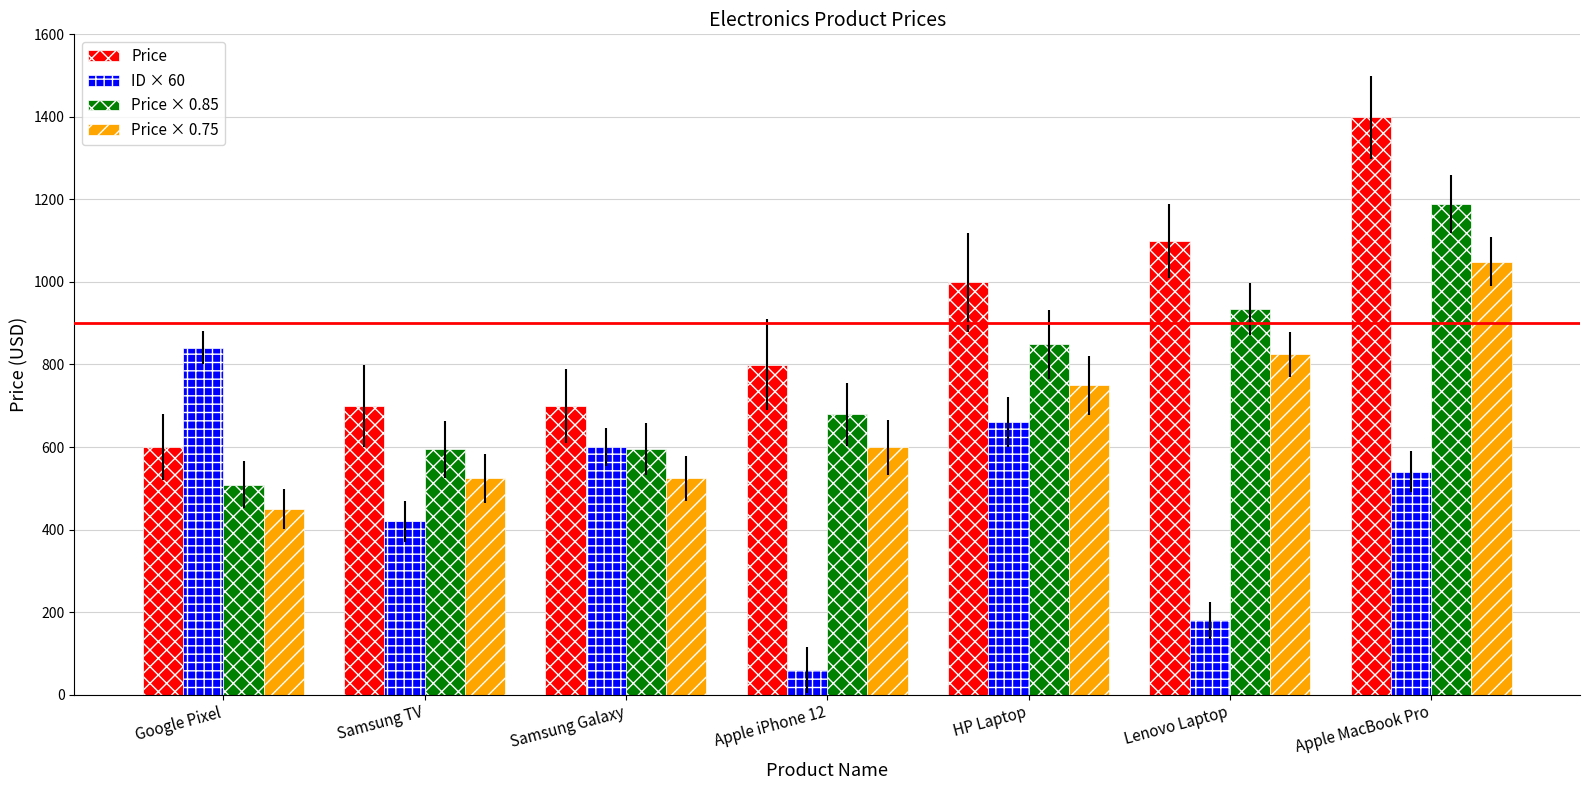

True or false: Price × 0.85 has a value of 1189.1 at Apple MacBook Pro.

True